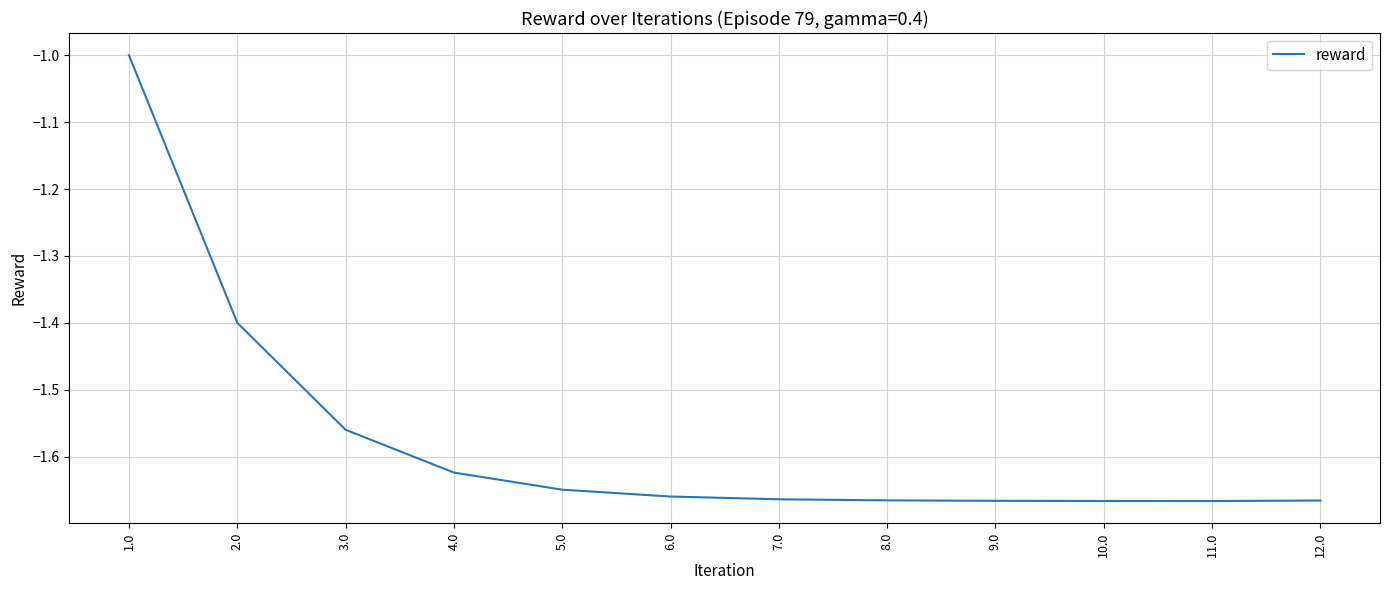

Which category has the highest value across all series?

1.0